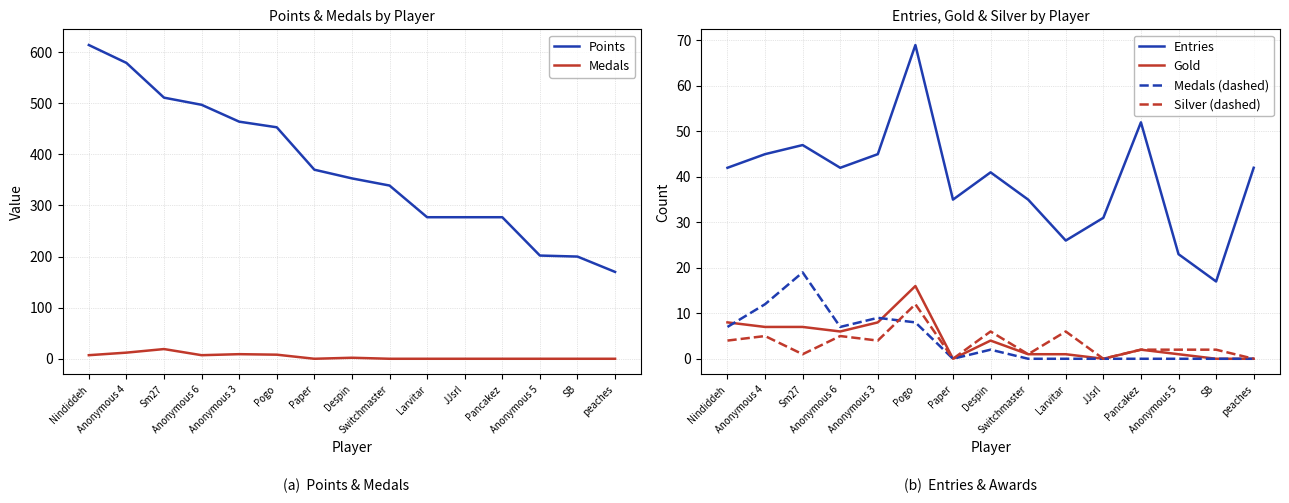

Reading left to right, extract all data points from this chart.

Points: Nindiddeh=614	Anonymous 4=579	Sm27=511	Anonymous 6=497	Anonymous 3=464	Pogo=453	Paper=370	Despin=353	Switchmaster=339	Larvitar=277	JJsrl=277	Pancakez=277	Anonymous 5=202	SB=200	peaches=170
Medals: Nindiddeh=7	Anonymous 4=12	Sm27=19	Anonymous 6=7	Anonymous 3=9	Pogo=8	Paper=0	Despin=2	Switchmaster=0	Larvitar=0	JJsrl=0	Pancakez=0	Anonymous 5=0	SB=0	peaches=0
Entries: Nindiddeh=42	Anonymous 4=45	Sm27=47	Anonymous 6=42	Anonymous 3=45	Pogo=69	Paper=35	Despin=41	Switchmaster=35	Larvitar=26	JJsrl=31	Pancakez=52	Anonymous 5=23	SB=17	peaches=42
Gold: Nindiddeh=8	Anonymous 4=7	Sm27=7	Anonymous 6=6	Anonymous 3=8	Pogo=16	Paper=0	Despin=4	Switchmaster=1	Larvitar=1	JJsrl=0	Pancakez=2	Anonymous 5=1	SB=0	peaches=0
Medals (dashed): Nindiddeh=7	Anonymous 4=12	Sm27=19	Anonymous 6=7	Anonymous 3=9	Pogo=8	Paper=0	Despin=2	Switchmaster=0	Larvitar=0	JJsrl=0	Pancakez=0	Anonymous 5=0	SB=0	peaches=0
Silver (dashed): Nindiddeh=4	Anonymous 4=5	Sm27=1	Anonymous 6=5	Anonymous 3=4	Pogo=12	Paper=0	Despin=6	Switchmaster=1	Larvitar=6	JJsrl=0	Pancakez=2	Anonymous 5=2	SB=2	peaches=0